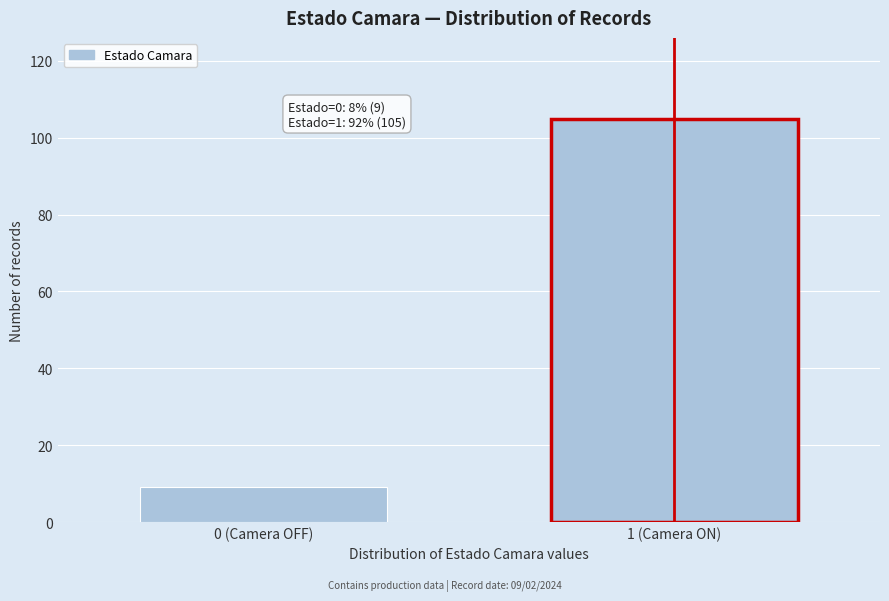

Reading left to right, transcribe all the data shown in this chart.

0 (Camera OFF)=9	1 (Camera ON)=105